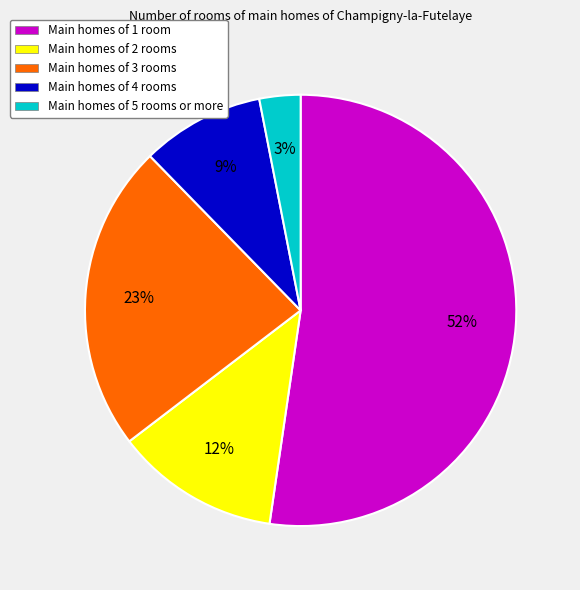

How many segments does this pie chart have?

5